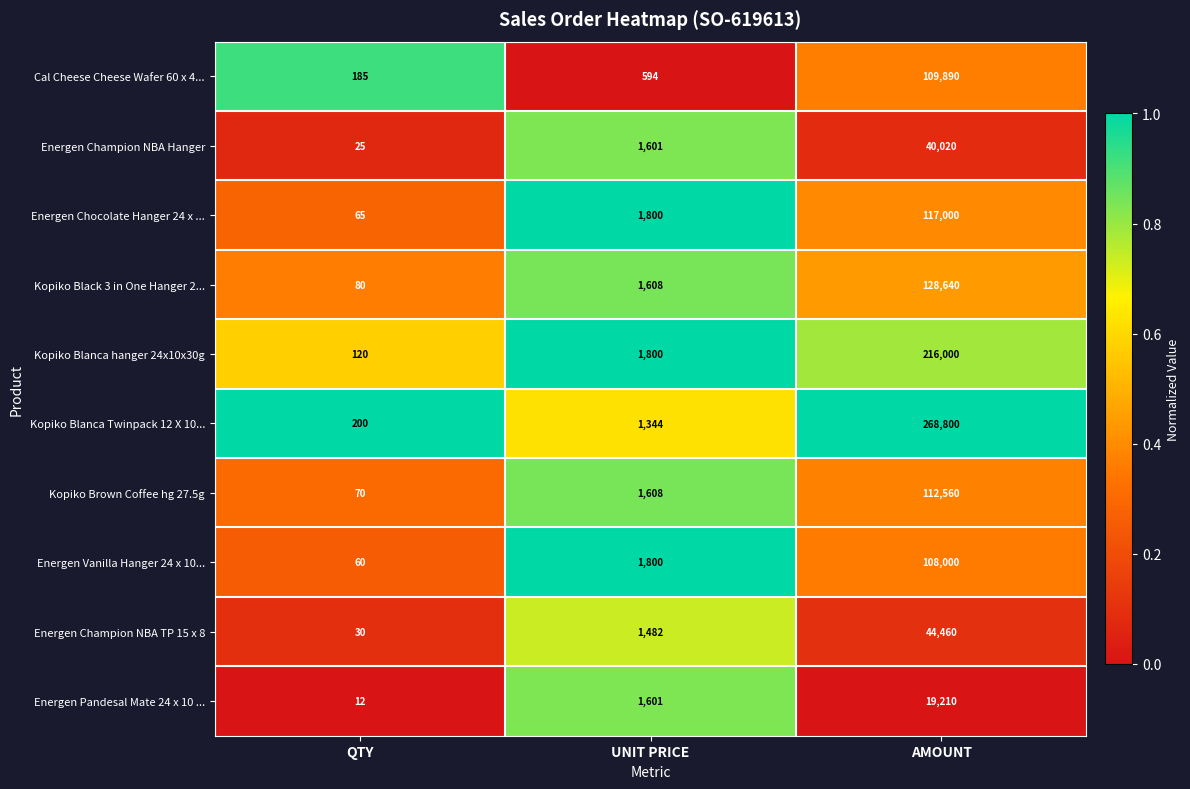

Is it true that Kopiko Blanca Twinpack 12 X 10... equals 268800 at AMOUNT?

True